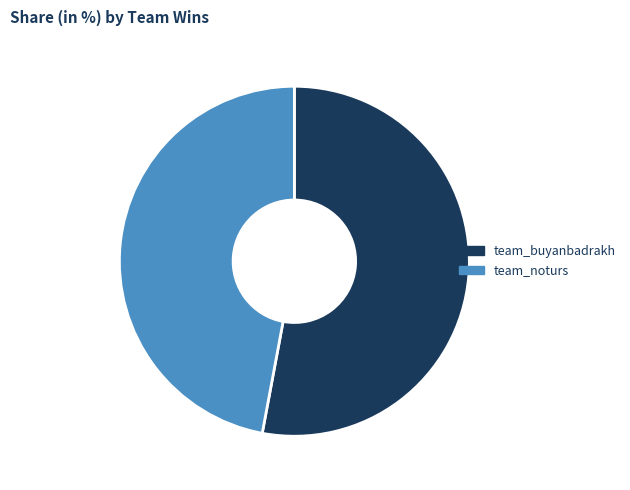

To the nearest percent, what percentage of the pie is team_noturs?

47%